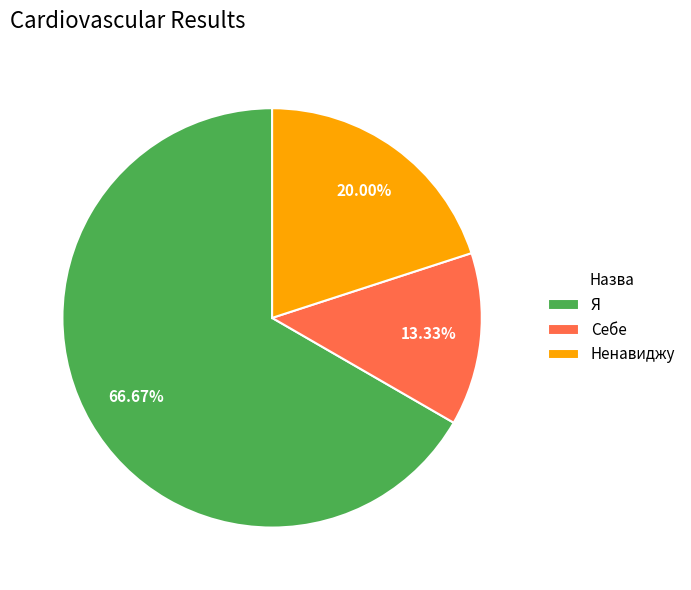

Which has a higher value, Себе or Я?

Я